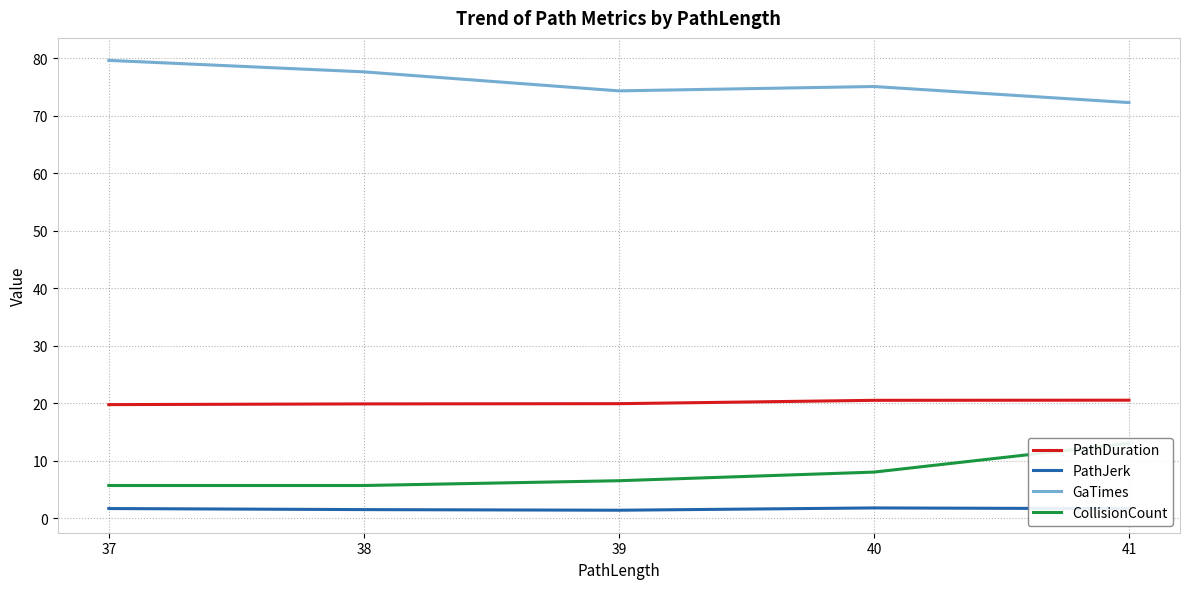

Rank the series at 41 from highest to lowest value.

GaTimes, PathDuration, CollisionCount, PathJerk